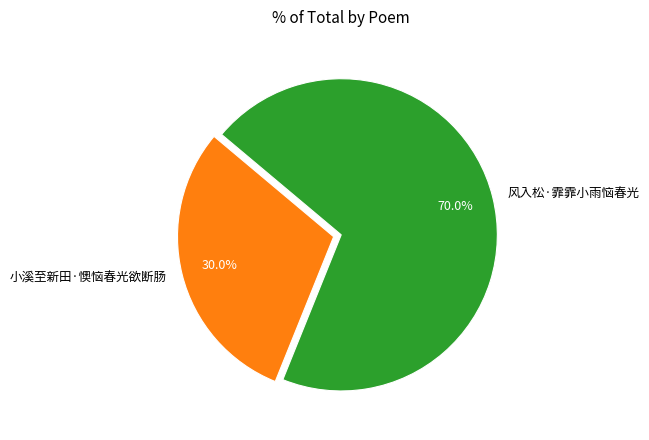

What percentage is the 小溪至新田·懊恼春光欲断肠 slice, to the nearest percent?

30%